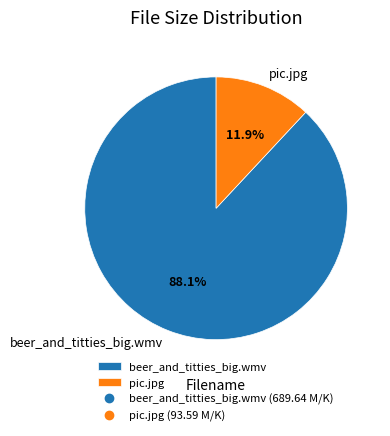

Does any single category account for the majority?

Yes